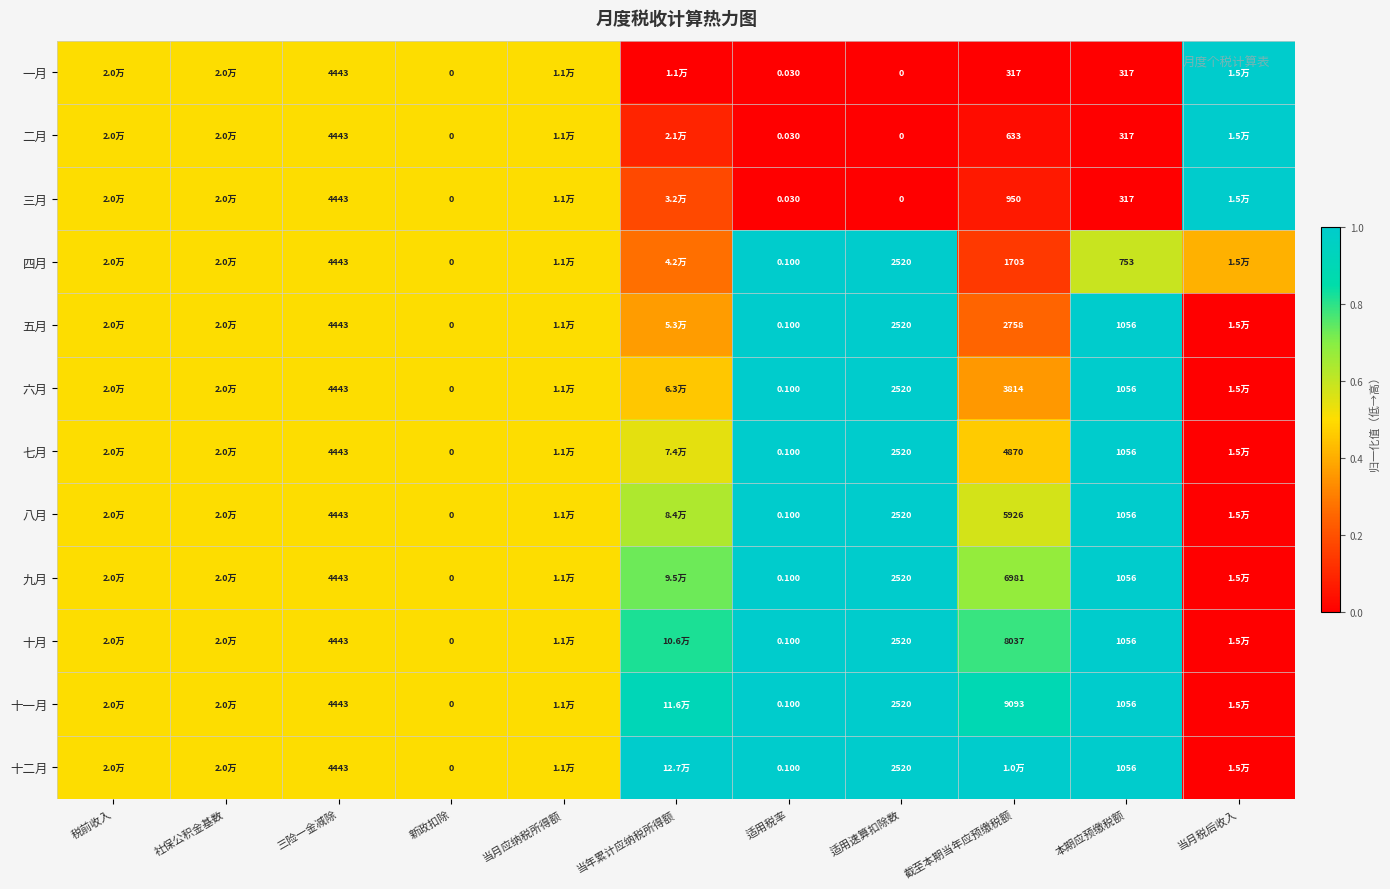

Which series has the largest total across all categories?

十二月